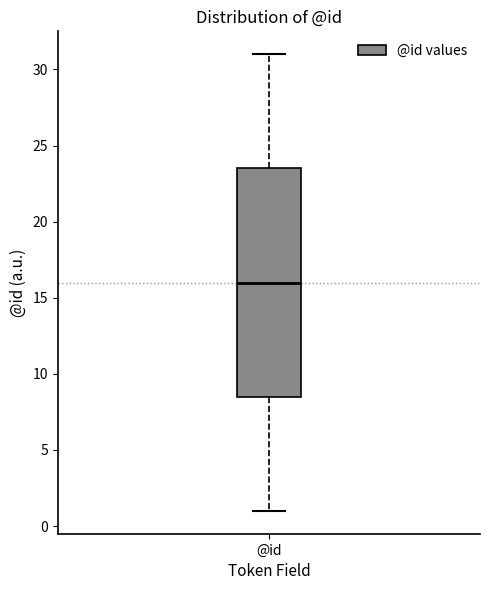

Read this box plot against the y-axis: the position of the median line, the range covered by the box, and the ends of both whiskers. The values are not printed on the chart, so give them approximately, as read against the axis.

median 16.0, box 8.5 to 23.5, whiskers 1.0 to 31.0